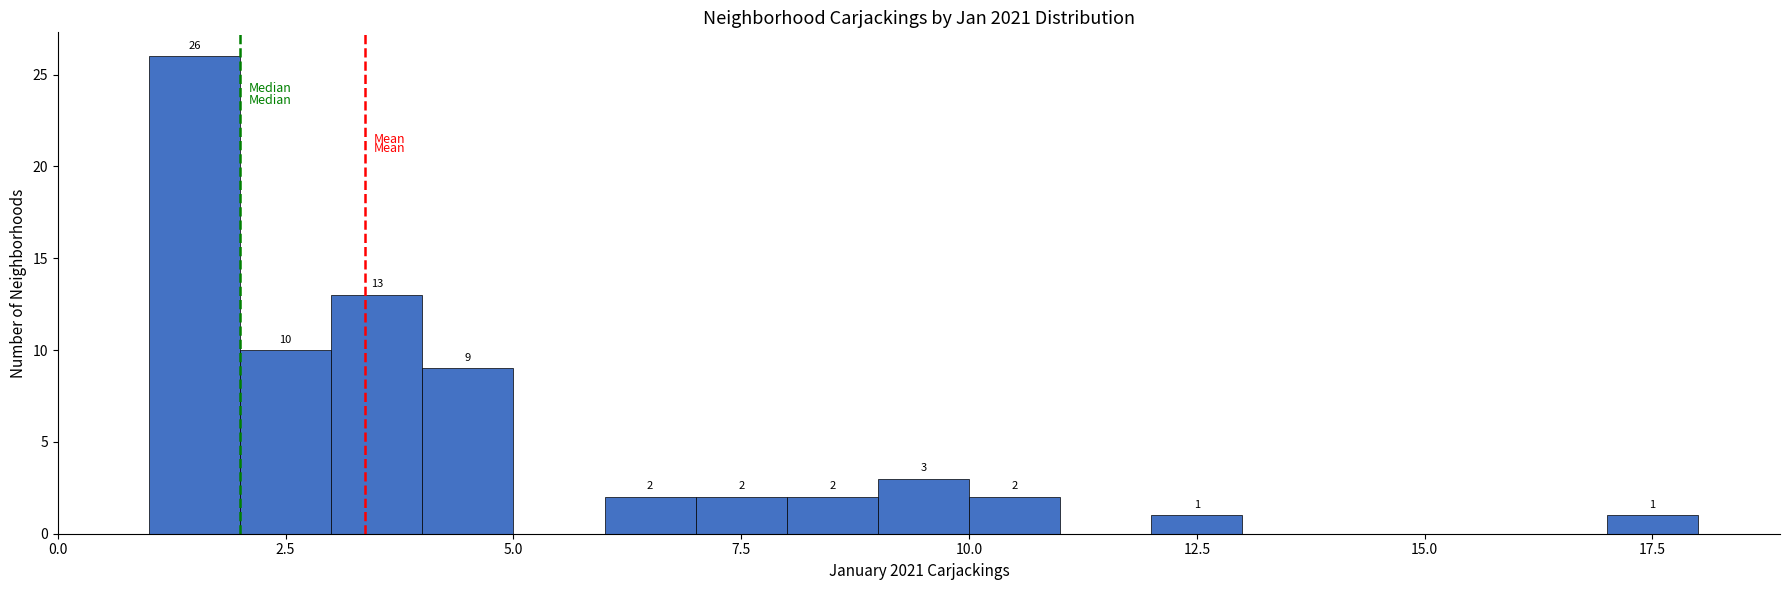

Read against the x-axis, roughly where is the centre of the tallest bar?

1.5